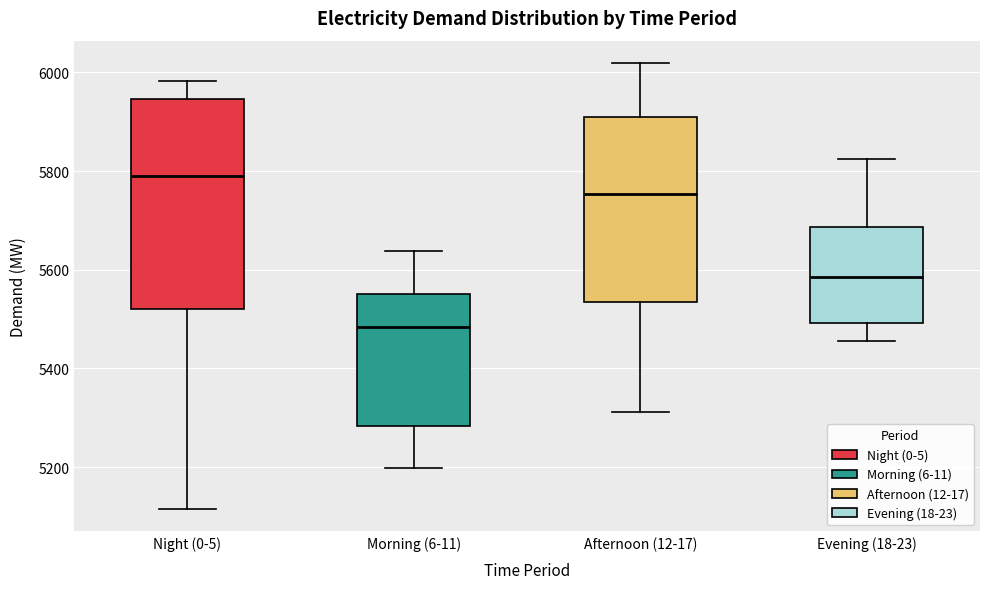

Comparing the boxes themselves (not the whiskers), which one is the tallest?

Night (0-5)